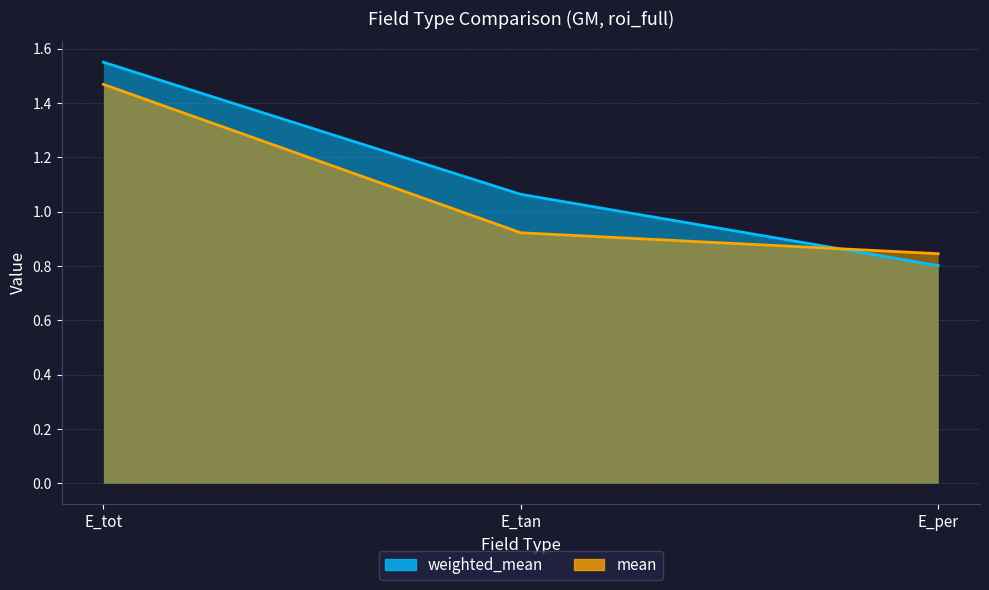

What is the total value across all series at E_tot?

3.0